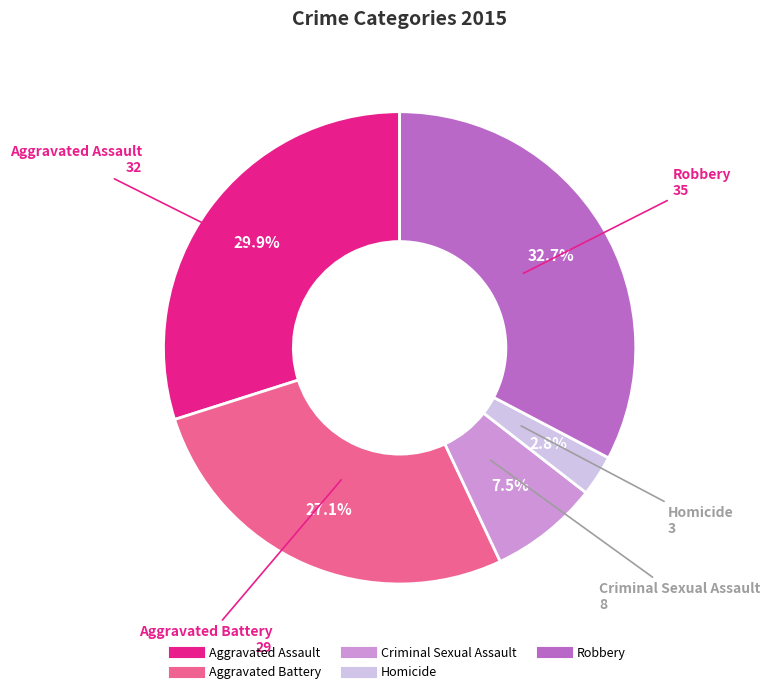

Between Homicide and Robbery, which is larger?

Robbery